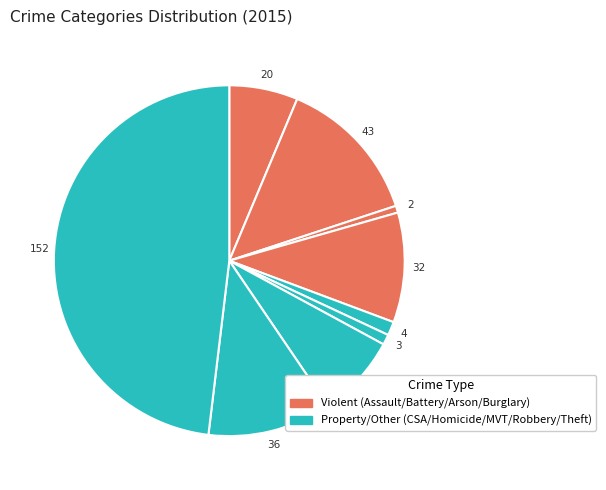

How many segments does this pie chart have?

9